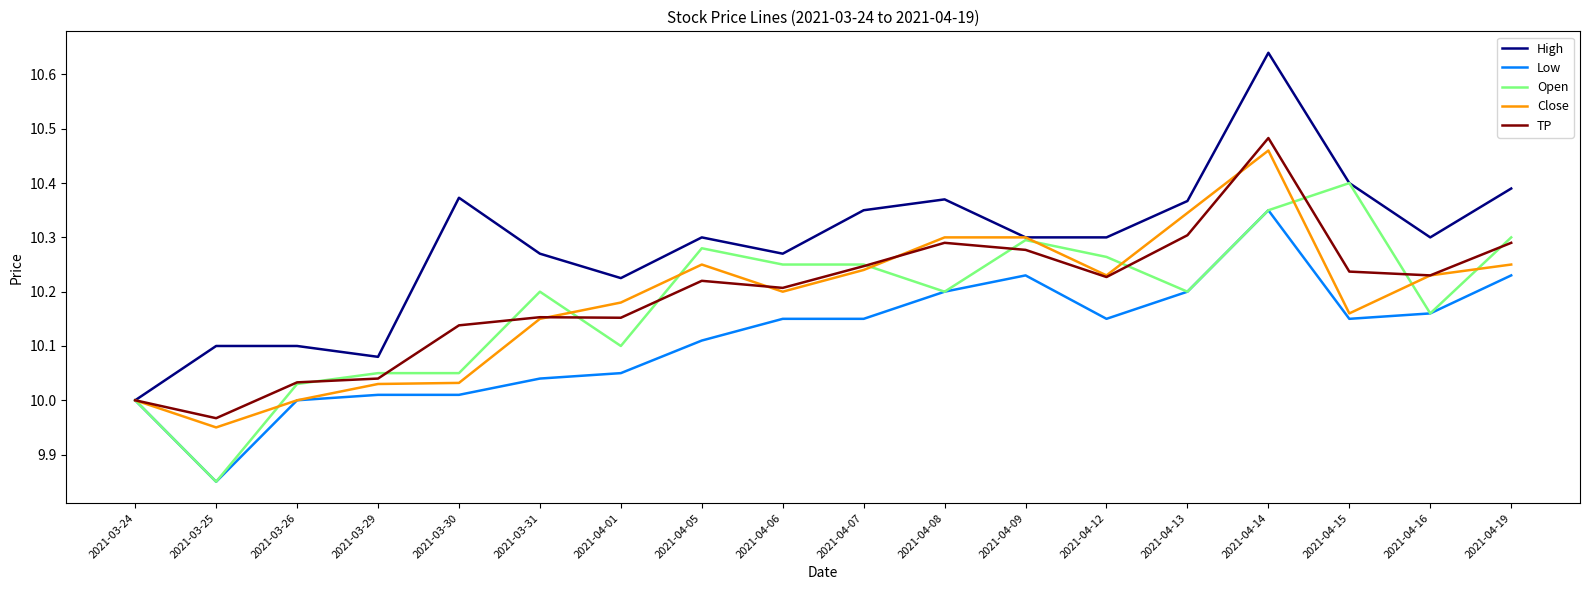

Is the value of Open at 2021-03-25 greater than the value of TP at 2021-04-07?

No